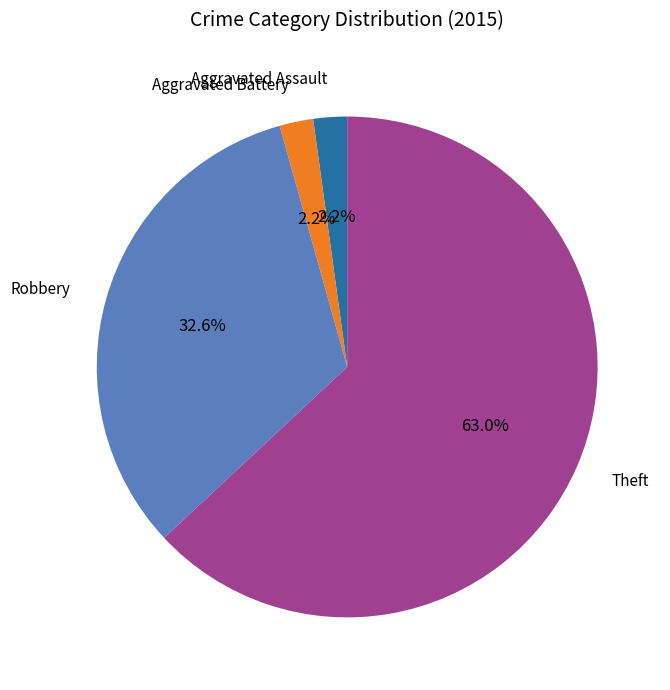

Does any single category account for the majority?

Yes